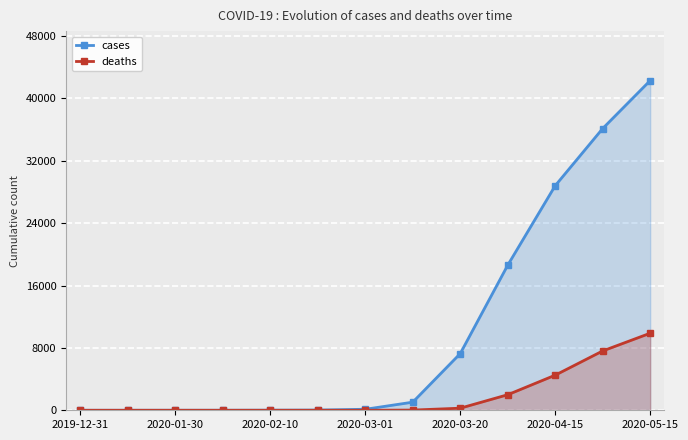

List the series in order of their peak value, highest first.

cases, deaths